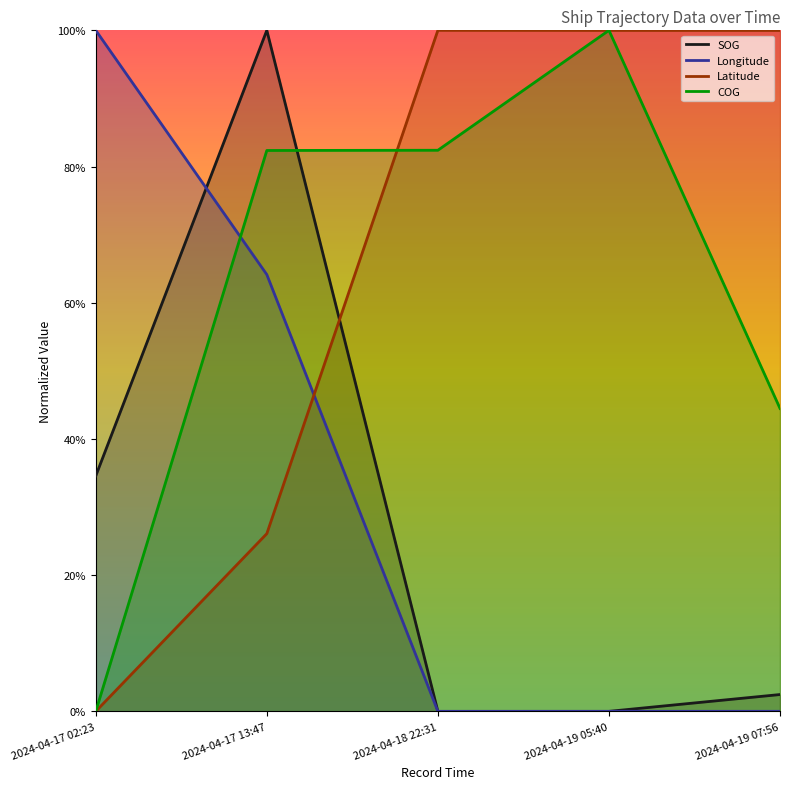

The SOG series shows 1.5 at 2024-04-17 13:47. True or false?

False